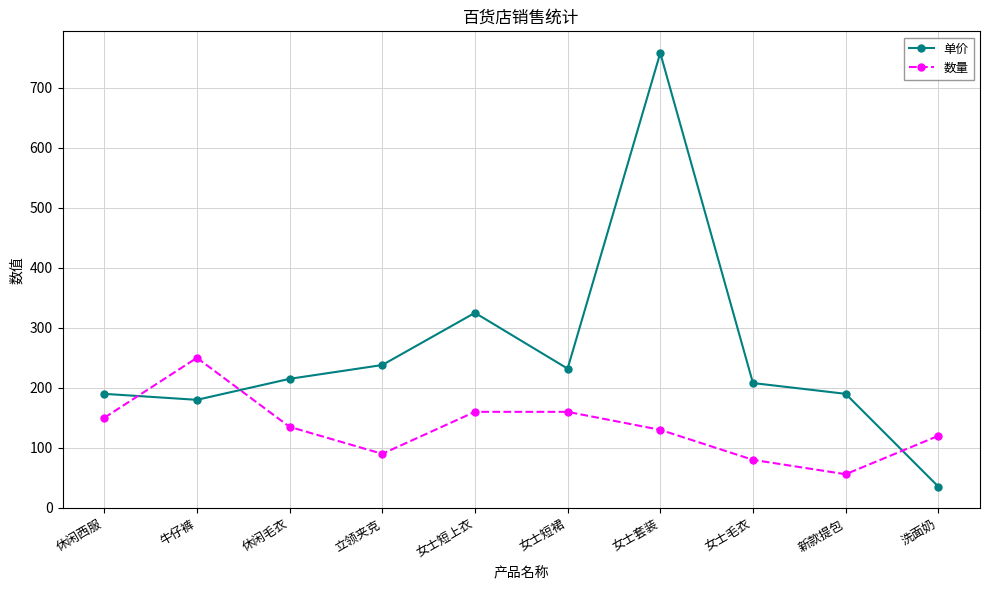

What are all the series names shown in the legend?

单价, 数量